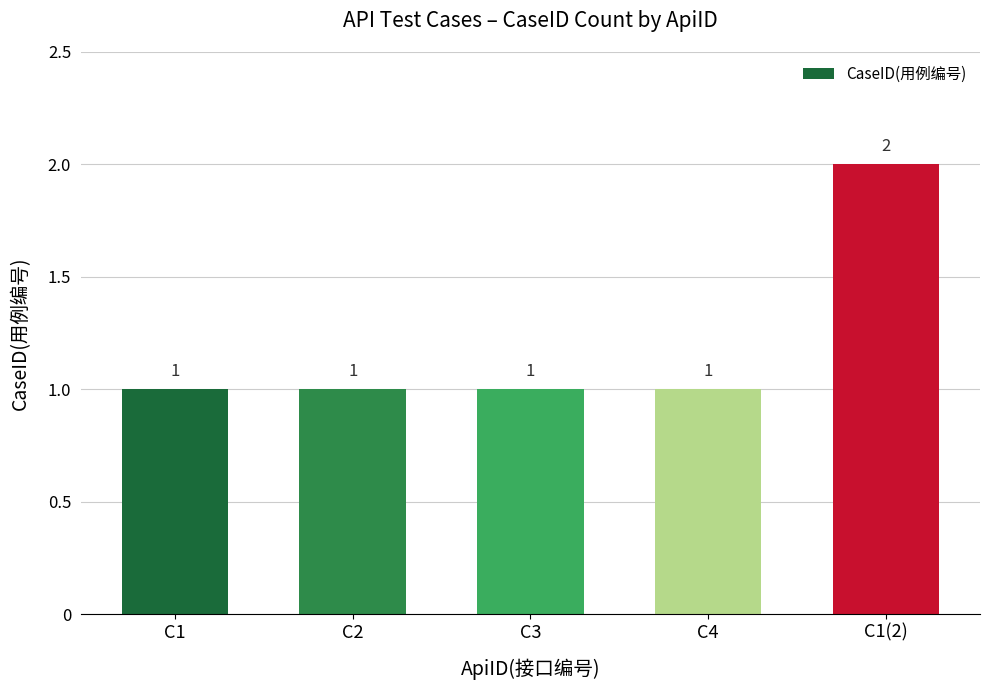

What is the ratio of the value at C4 to the value at C2?

1.0